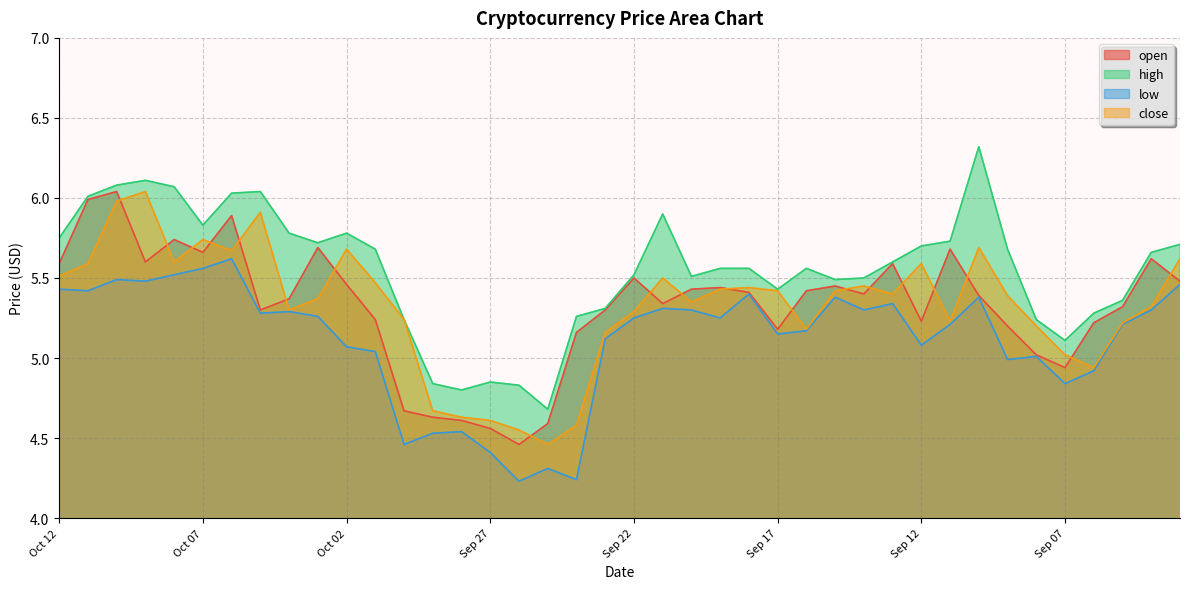

Count the number of categories in the chart.

40